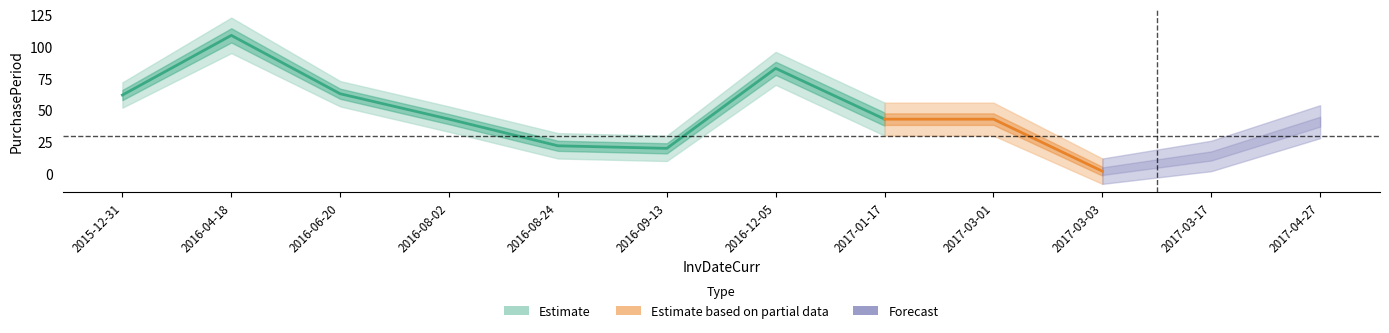

How many points are lower than both their immediate neighbors (excluding endpoints)?

2